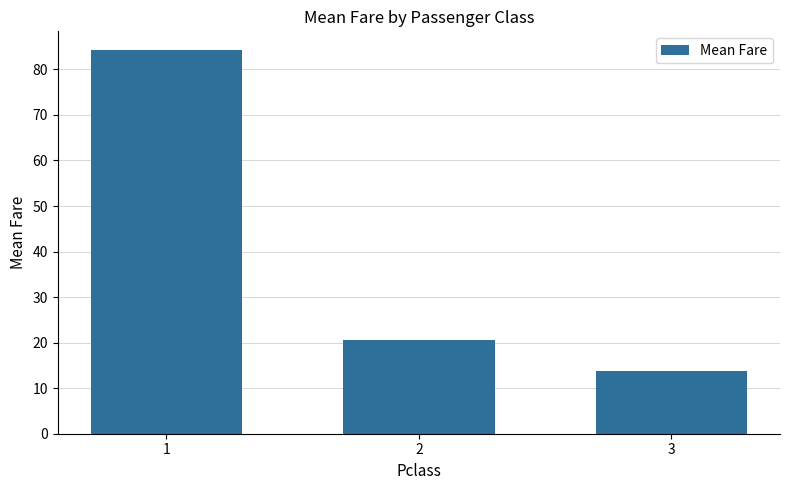

Where is the data nearest to the value 48?

2